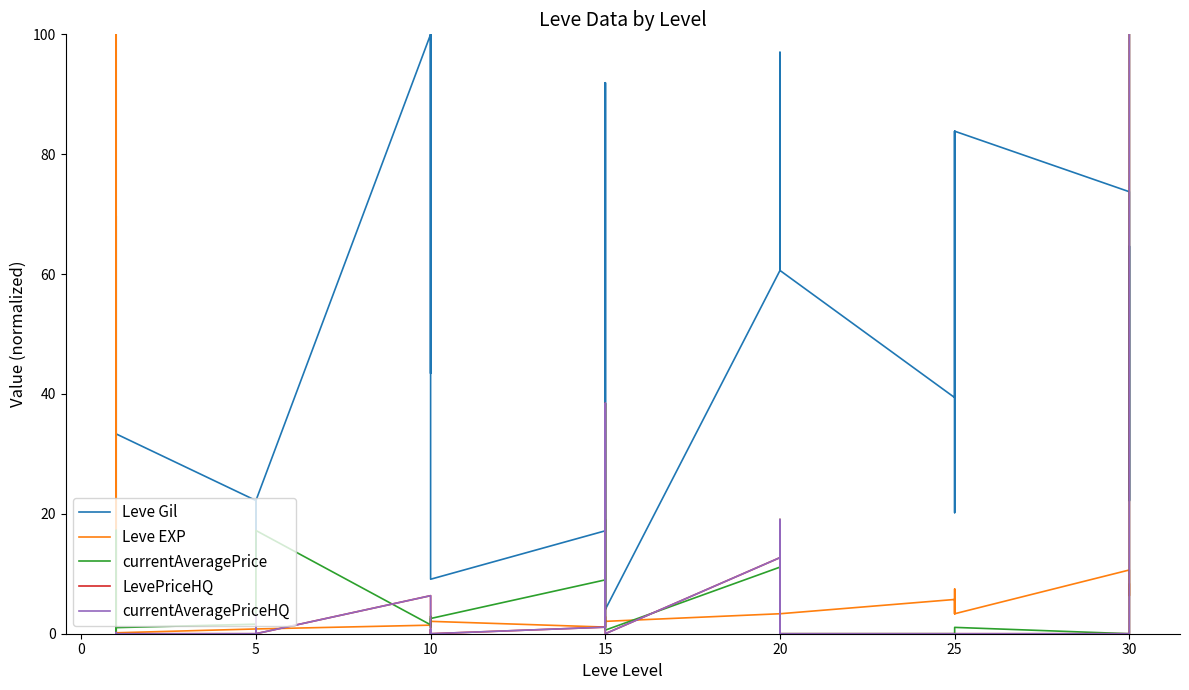

What is the label of the 33rd point from the right?

5